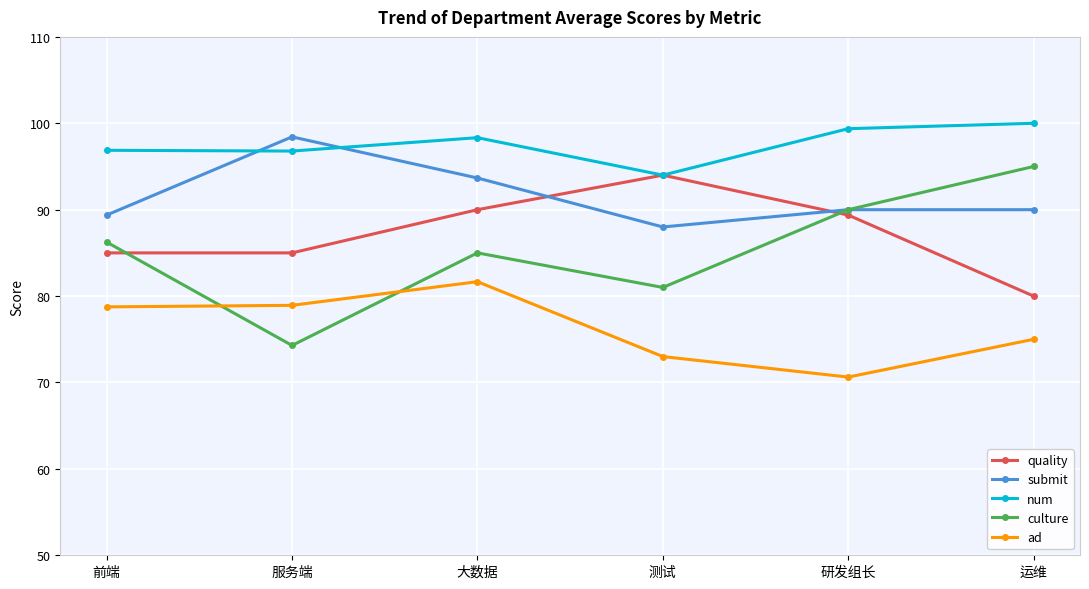

What are all the series names shown in the legend?

quality, submit, num, culture, ad